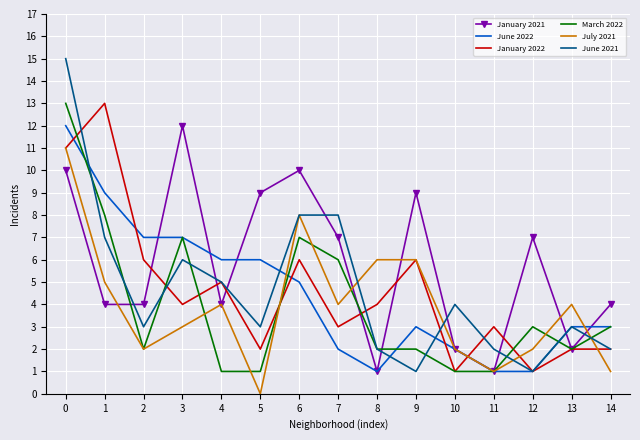

Rank the series at 1 from highest to lowest value.

January 2022, June 2022, March 2022, June 2021, July 2021, January 2021